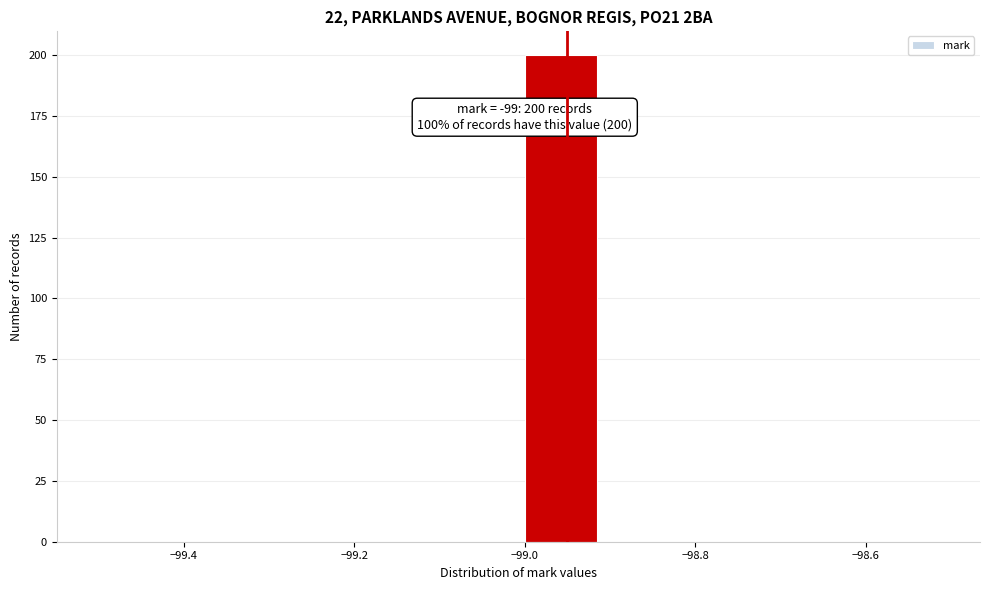

Which range on the x-axis has the tallest bar?

-99.0 to -98.9